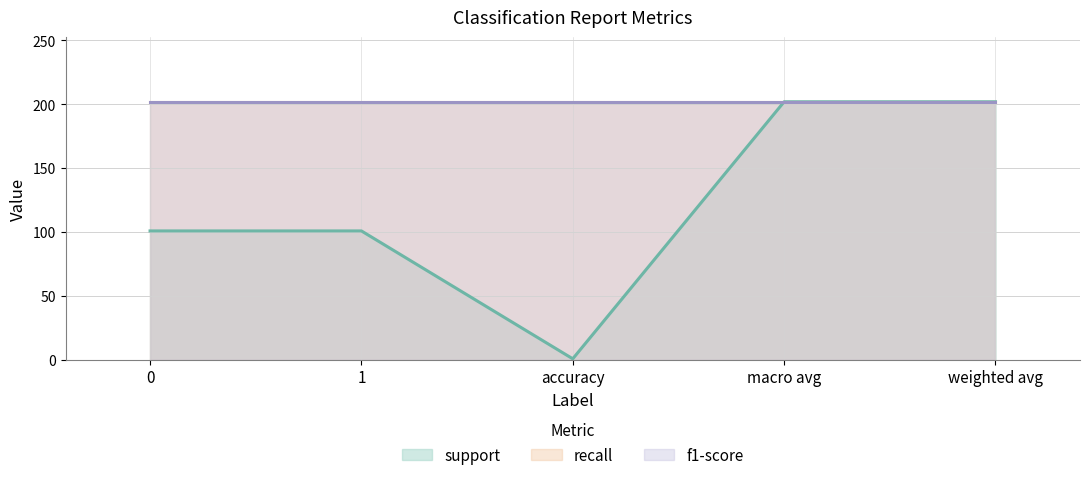

True or false: f1-score has more than 1 points higher than both neighbors.

False